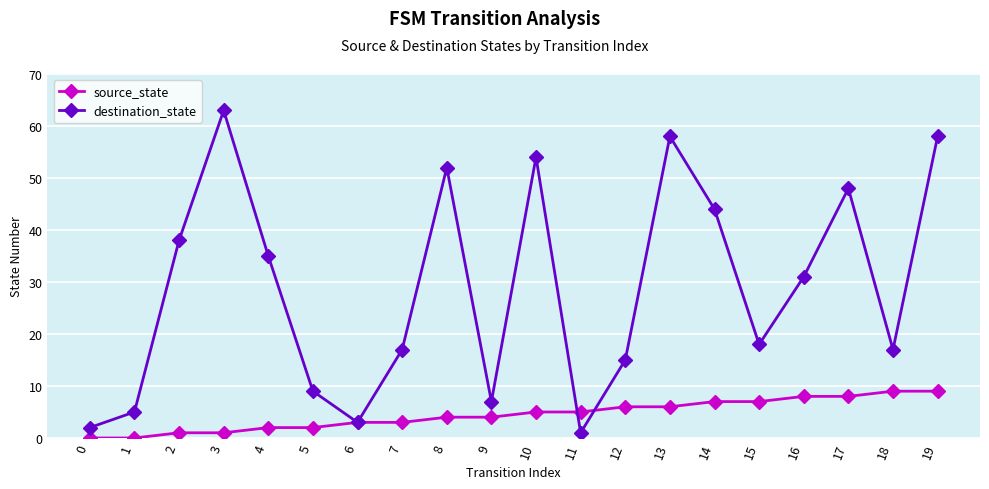

Which series has the largest total across all categories?

destination_state